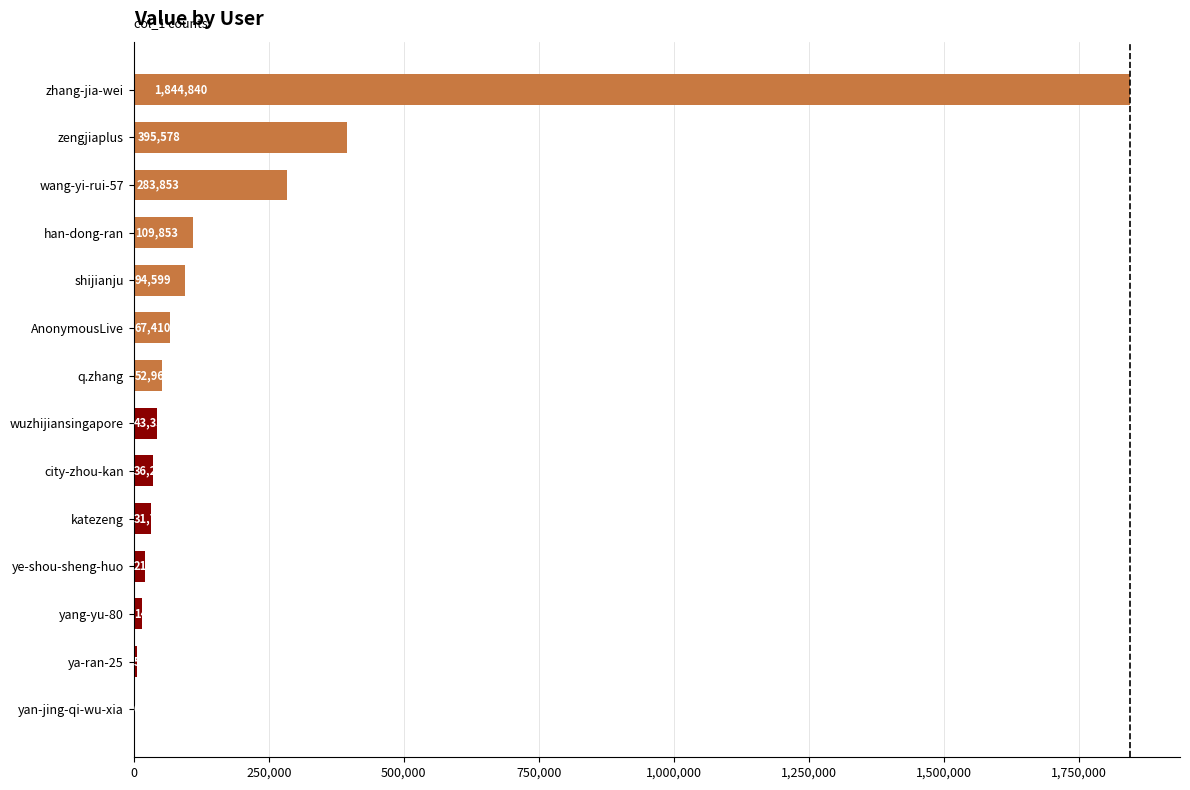

What is the sum of all values?

3003214